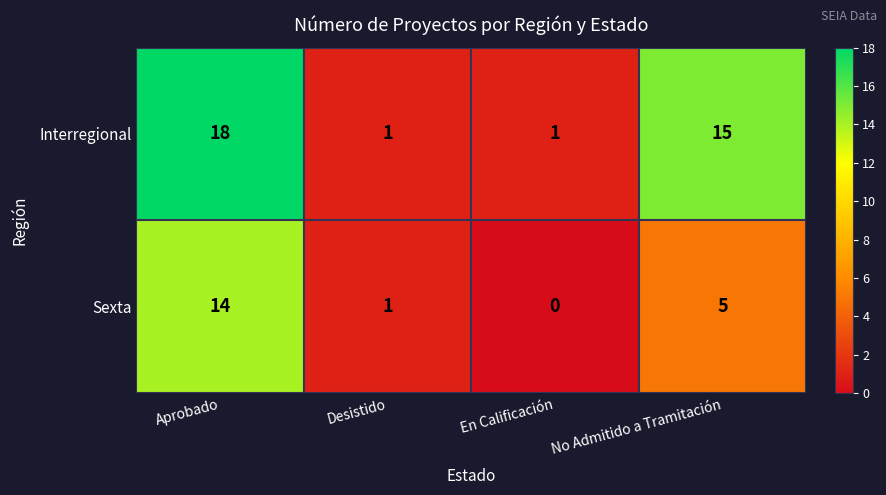

Is it true that Interregional equals 1 at Desistido?

True